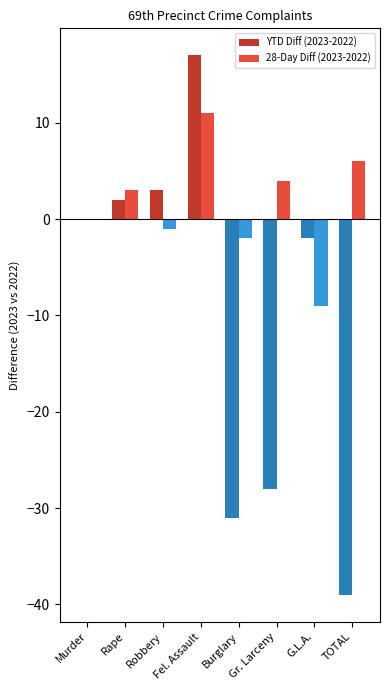

Which series has the largest total across all categories?

28-Day Diff (2023-2022)